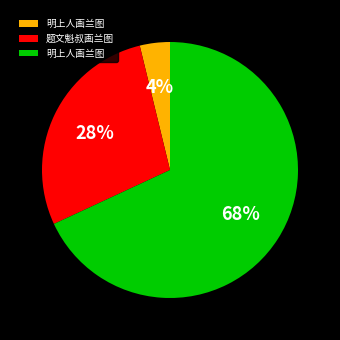

Does any single category account for the majority?

Yes